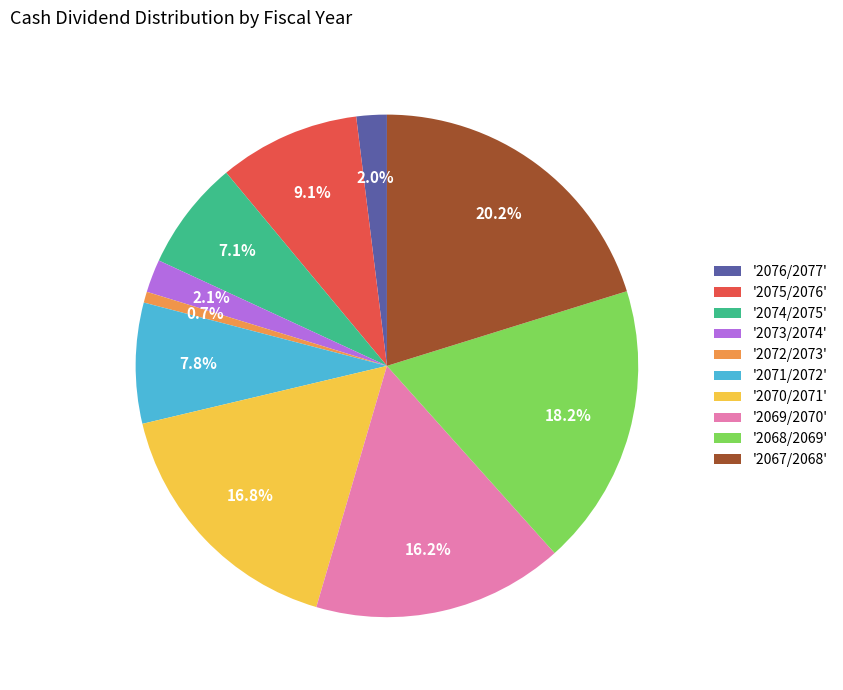

How much of the chart is everything except '2068/2069'?

81.8%